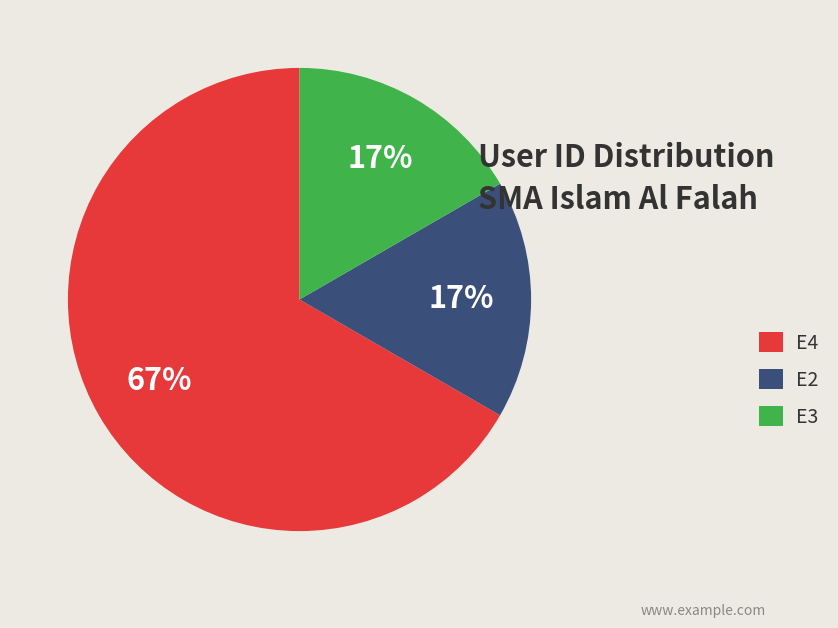

What is the largest slice in the pie chart?

E4